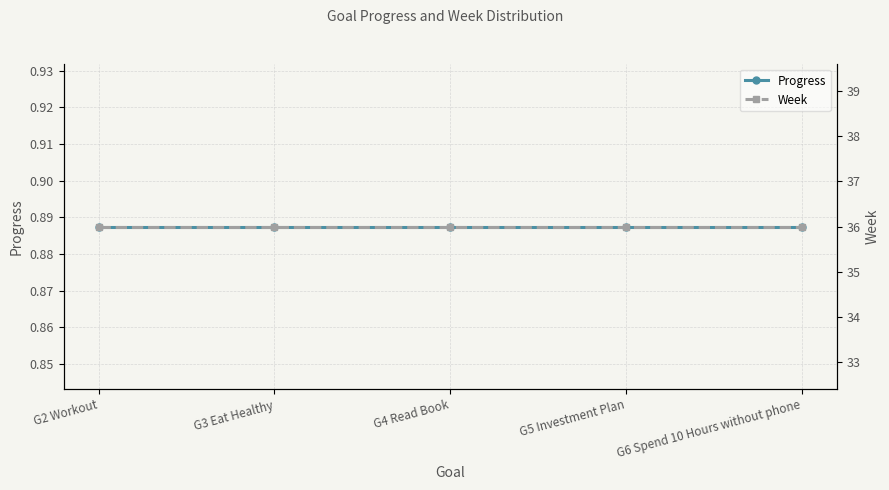

How many lines are shown in the chart?

2